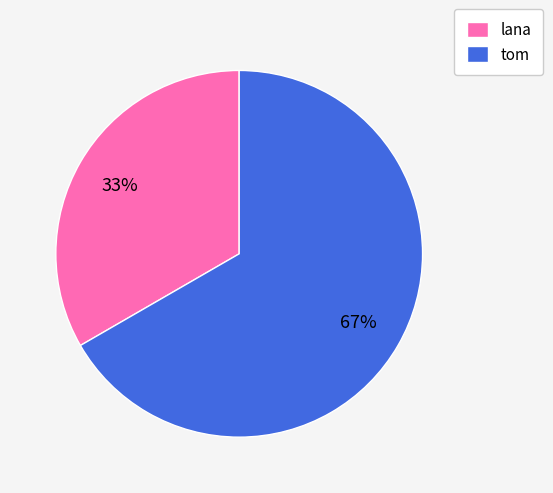

How many segments does this pie chart have?

2